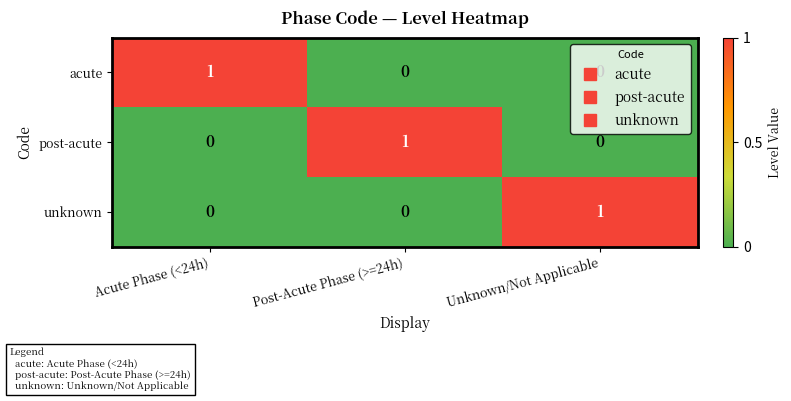

At how many categories does at least one series exceed 0?

3